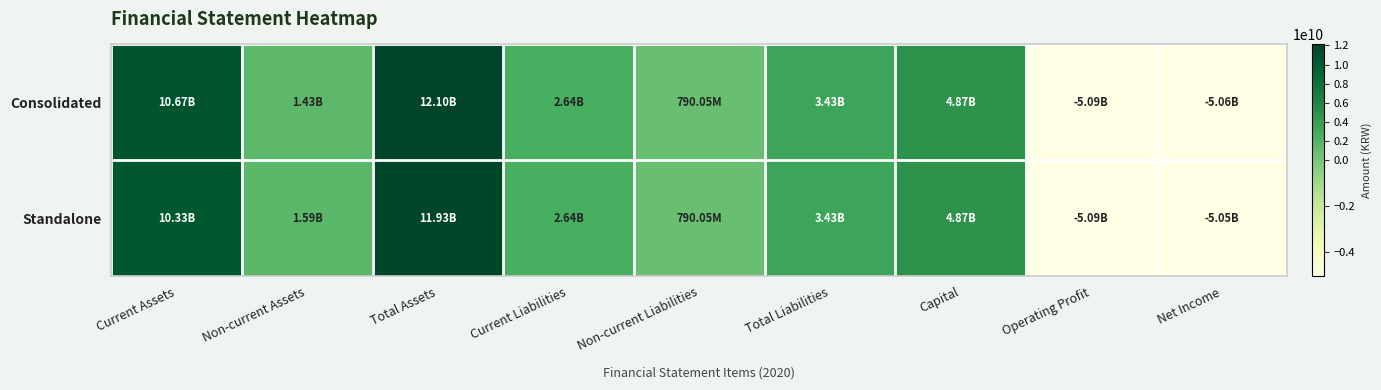

At Non-current Liabilities, list the series in order from smallest to largest.

Consolidated, Standalone